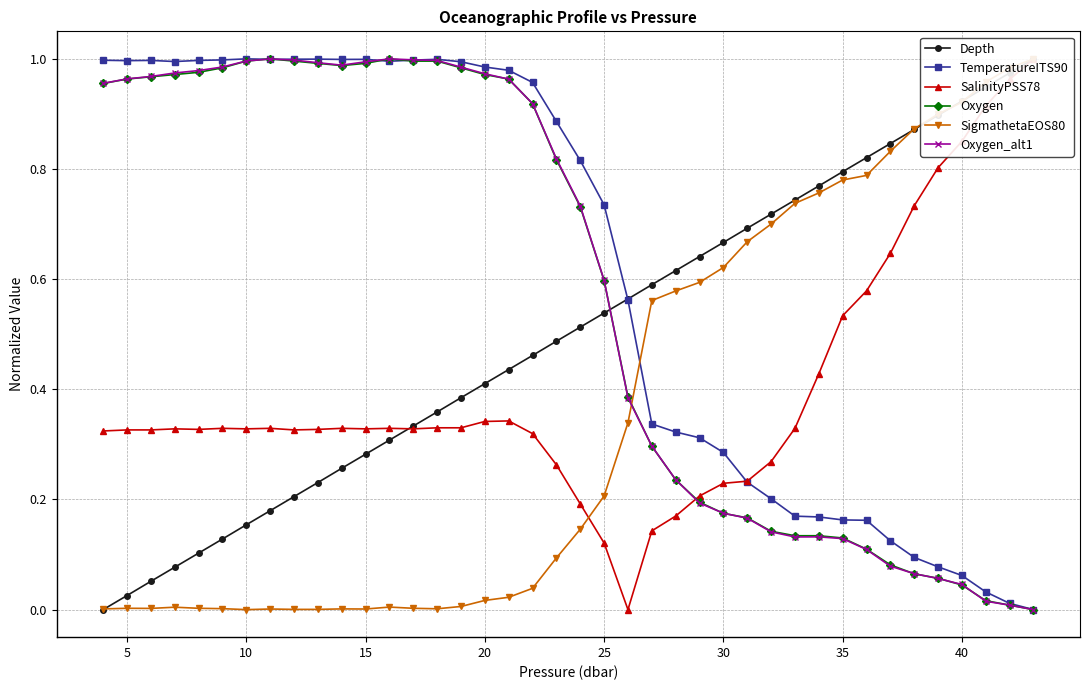

What is the value of the SalinityPSS78 point at the 11th from the left?

0.3